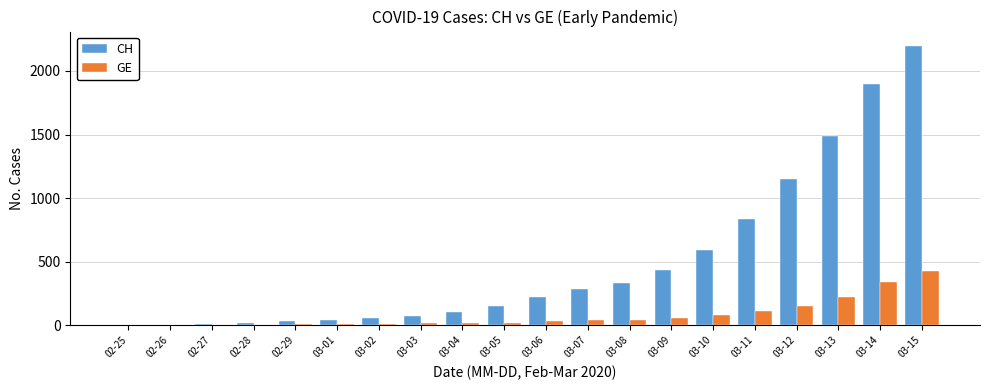

What are all the series names shown in the legend?

CH, GE